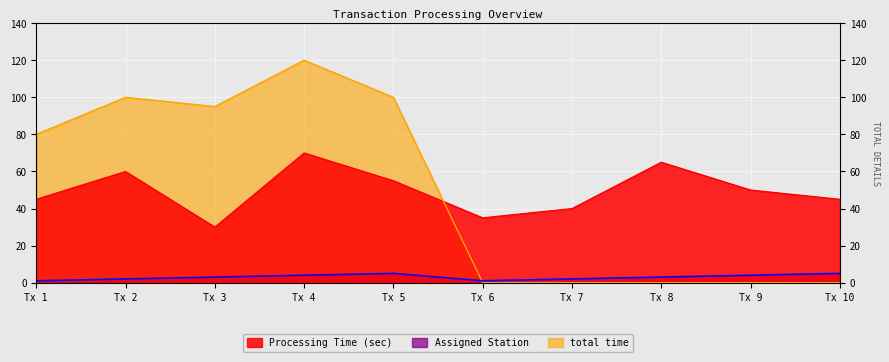

Is the value of total time at Tx 8 greater than the value of Assigned Station at Tx 7?

No